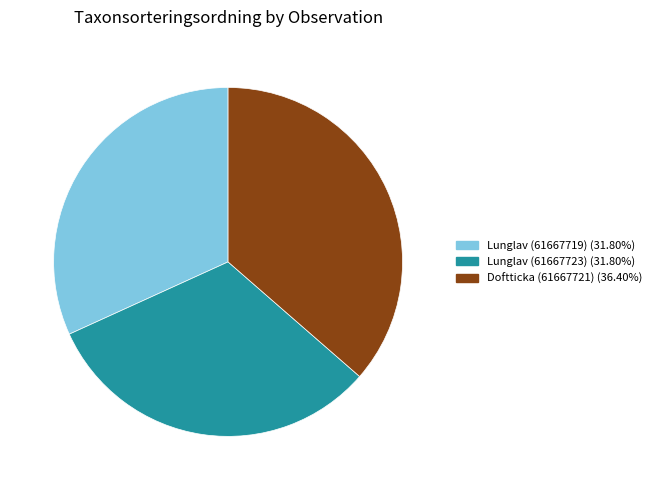

True or false: Doftticka (61667721) accounts for 36% of the total.

True